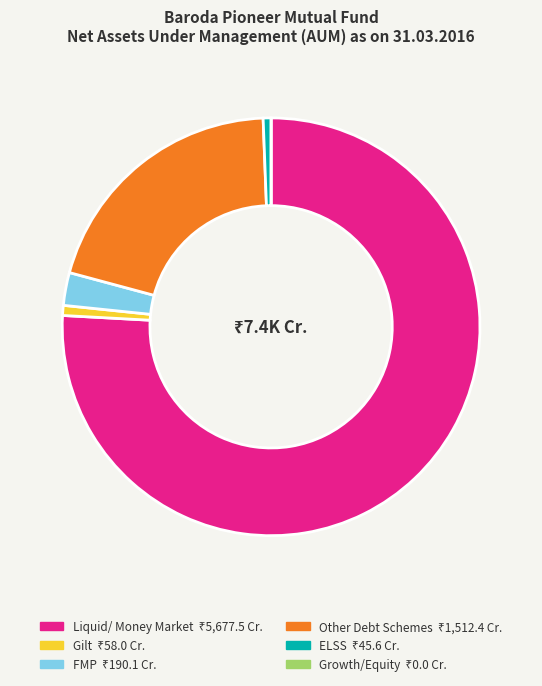

Does Liquid/ Money Market represent more than half of the total?

Yes